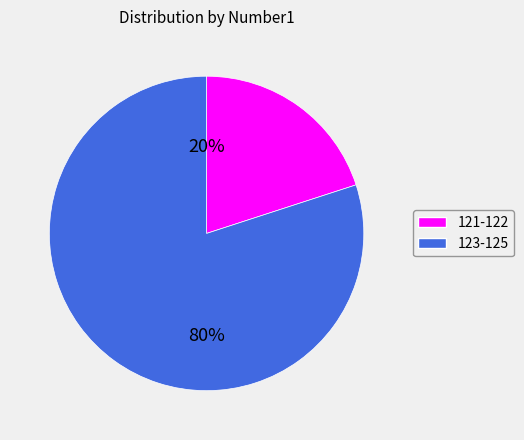

How many slices are in this pie chart?

2